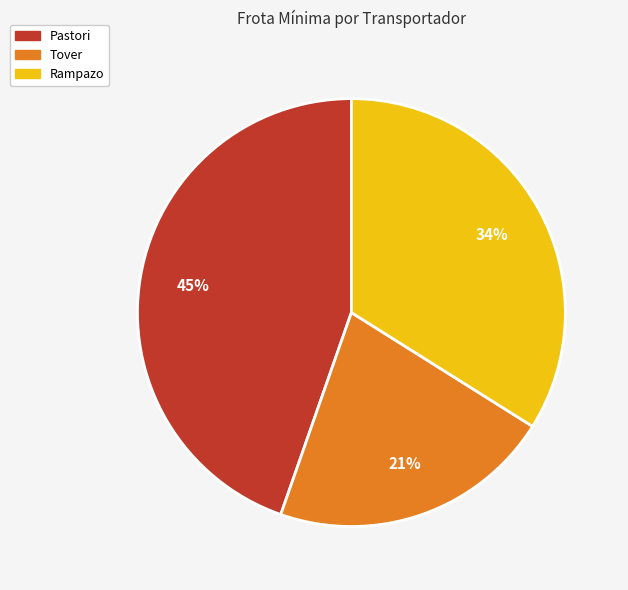

What is the ratio of the value at Tover to the value at Rampazo?

0.6